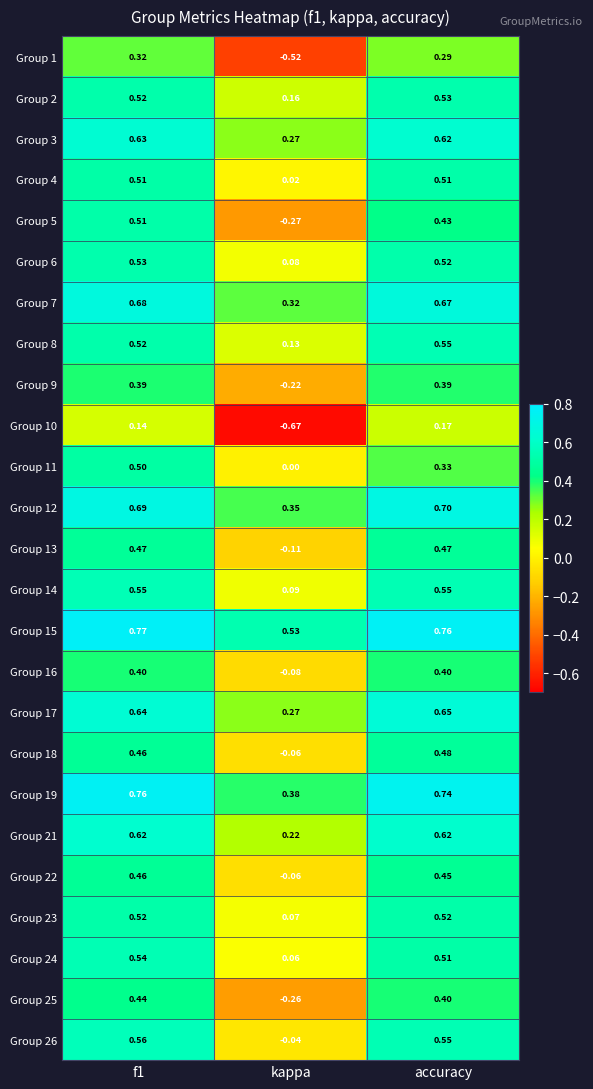

Which category has the lowest value in the Group 18 series?

kappa